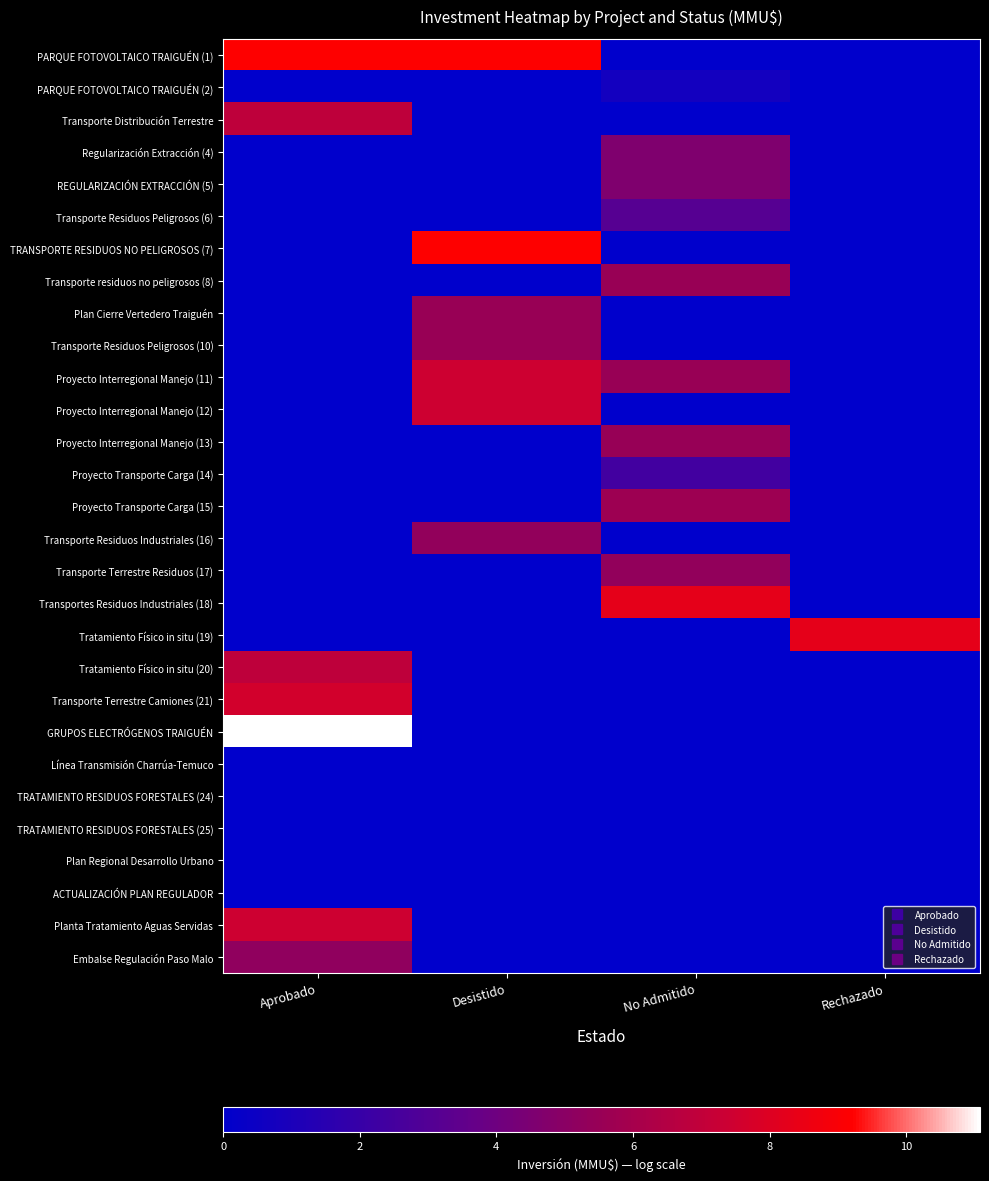

What is the greatest value displayed?

11.1